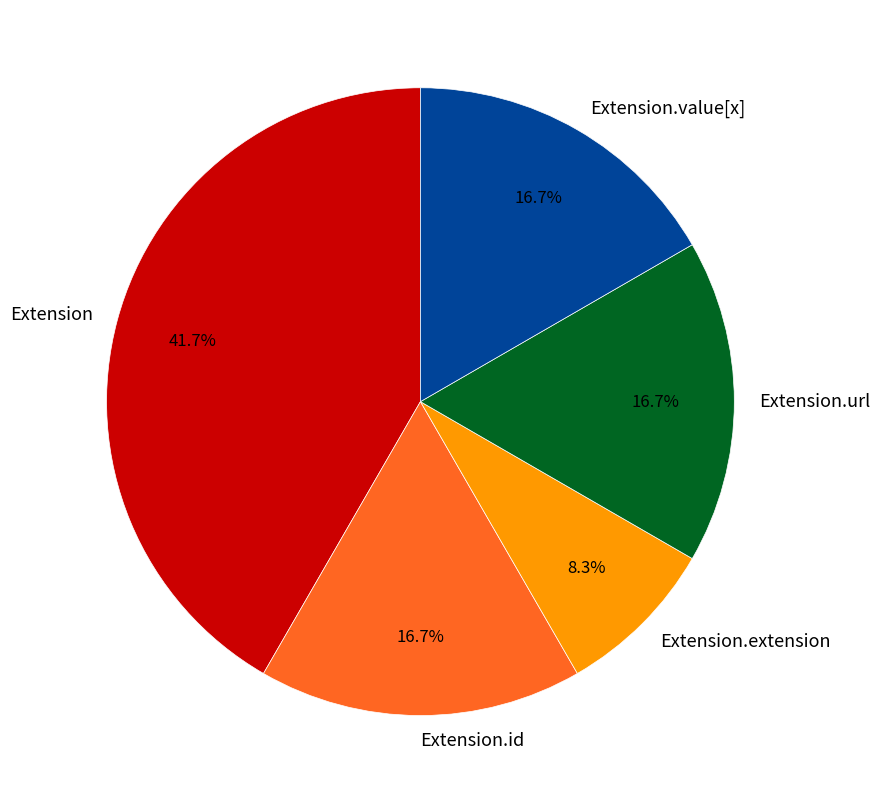

What is the largest slice in the pie chart?

Extension